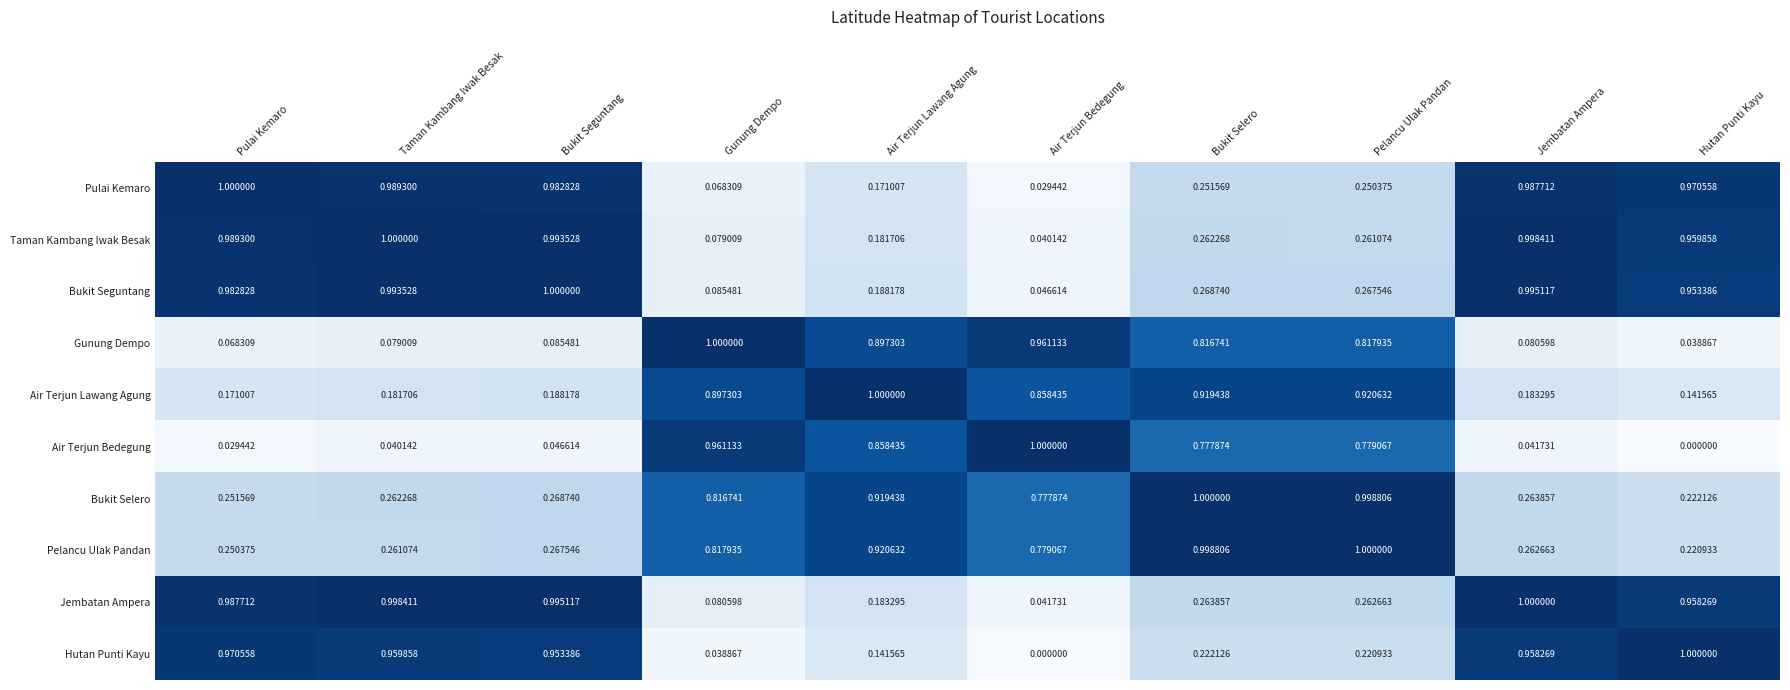

At Pelancu Ulak Pandan, list the series in order from largest to smallest.

Pelancu Ulak Pandan, Bukit Selero, Air Terjun Lawang Agung, Gunung Dempo, Air Terjun Bedegung, Bukit Seguntang, Jembatan Ampera, Taman Kambang Iwak Besak, Pulai Kemaro, Hutan Punti Kayu